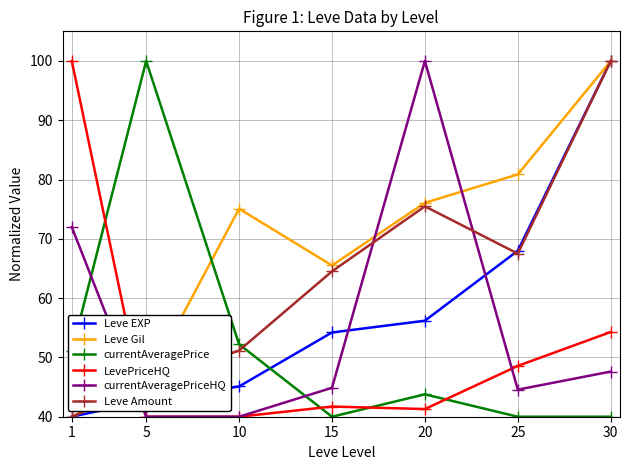

How many data points in currentAveragePrice are less than 43?

3